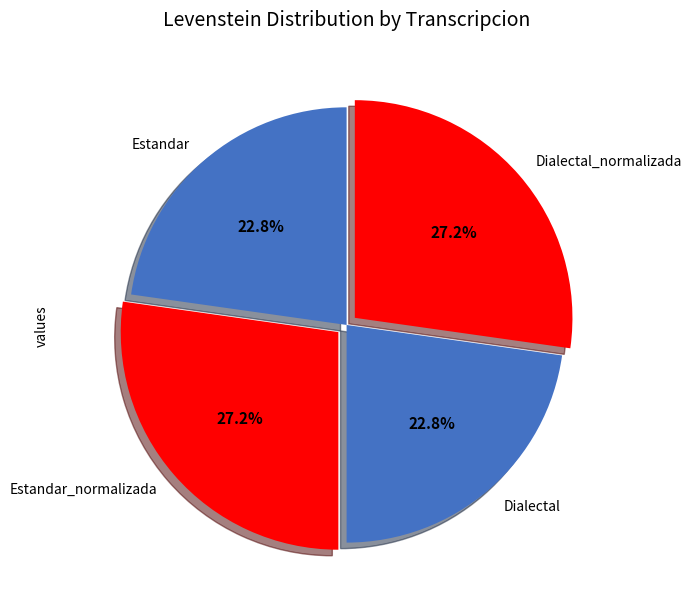

What percentage do Dialectal_normalizada and Estandar together represent?

50.0%